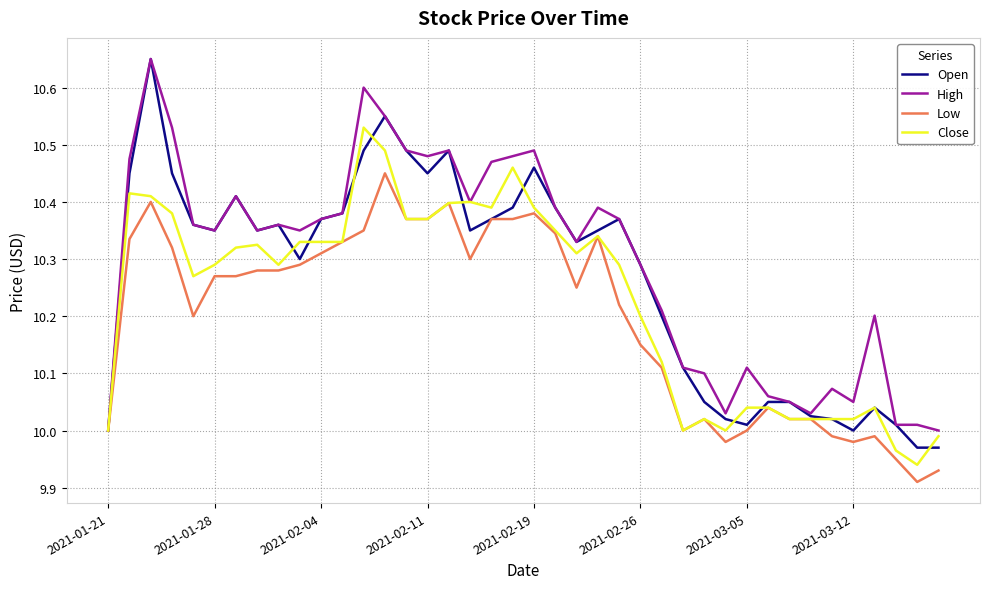

Rank the series by their average value, from highest to lowest.

High, Open, Close, Low